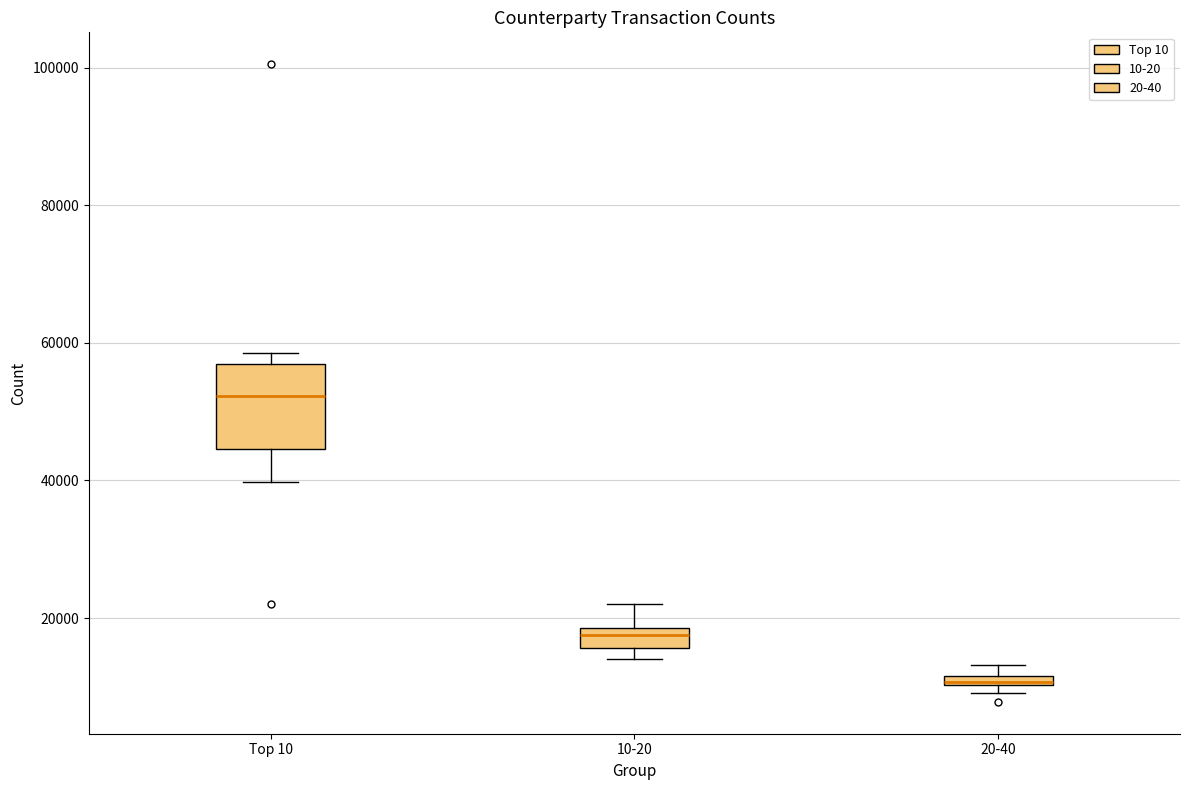

Where is the upper edge of the box for Top 10 on the y-axis? The values are not printed on the chart, so give them approximately, as read against the axis.

56000